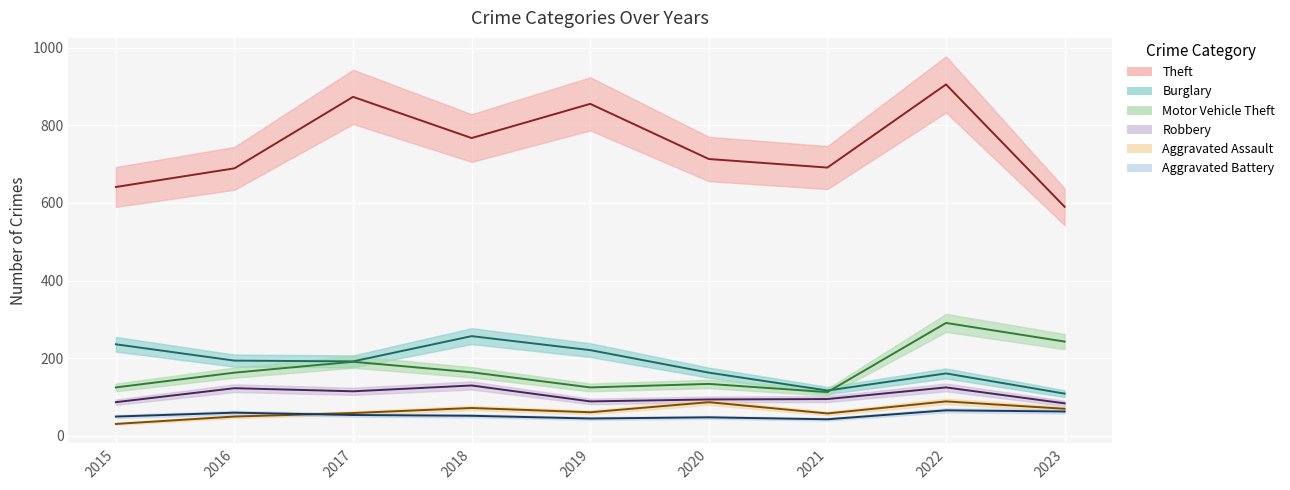

At which label is Robbery closest to 107?

2017